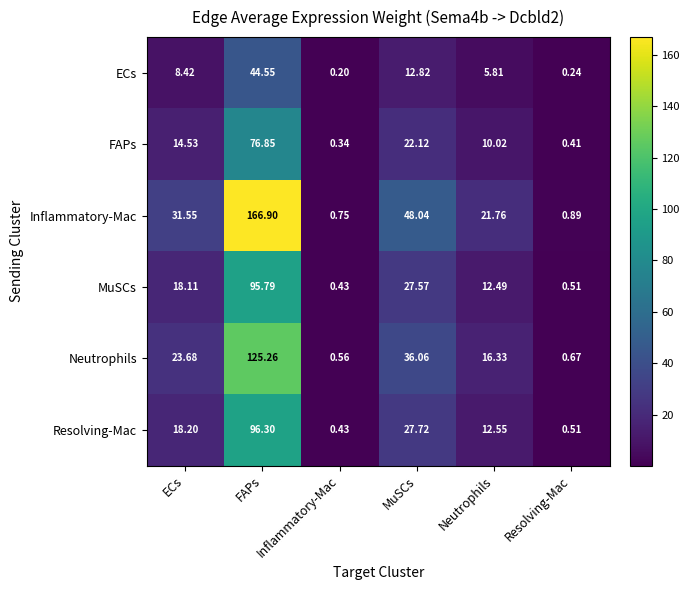

Which series has the largest total across all categories?

Inflammatory-Mac